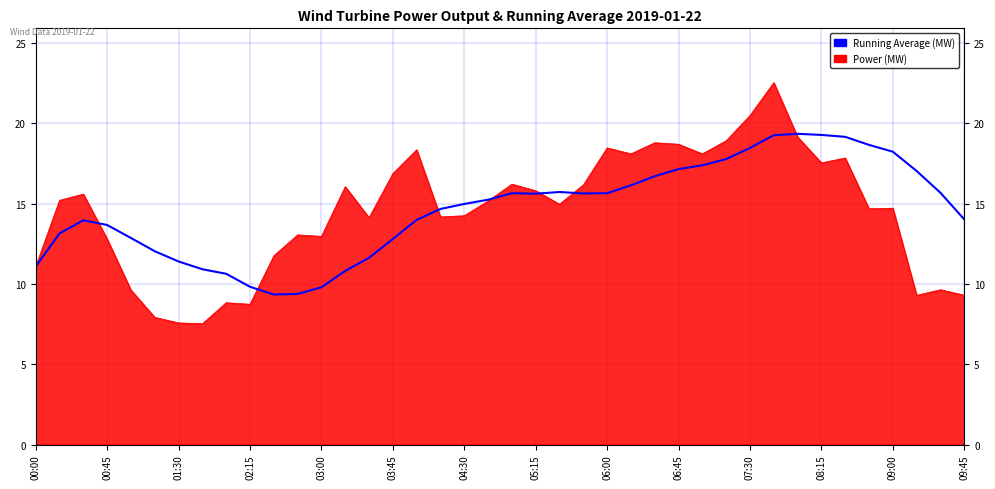

Does the chart have visible grid lines?

Yes